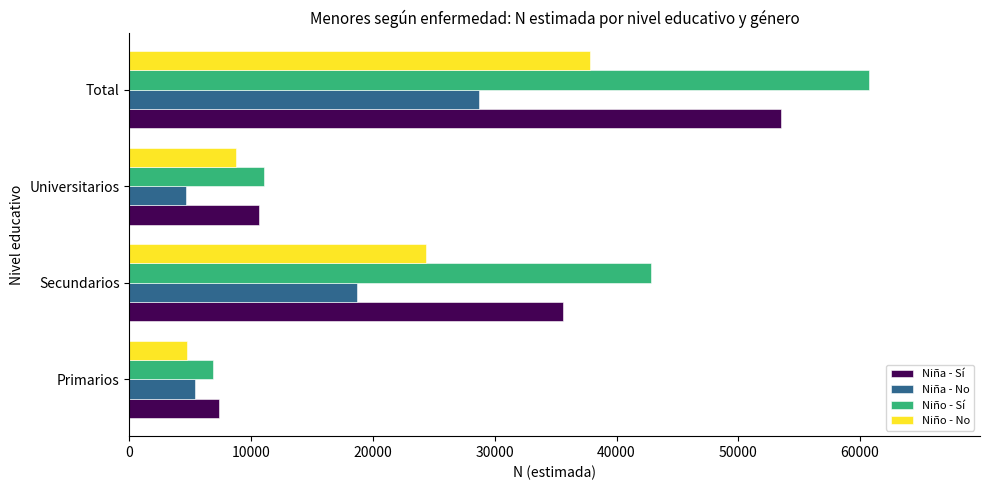

How many distinct data groups are displayed?

4